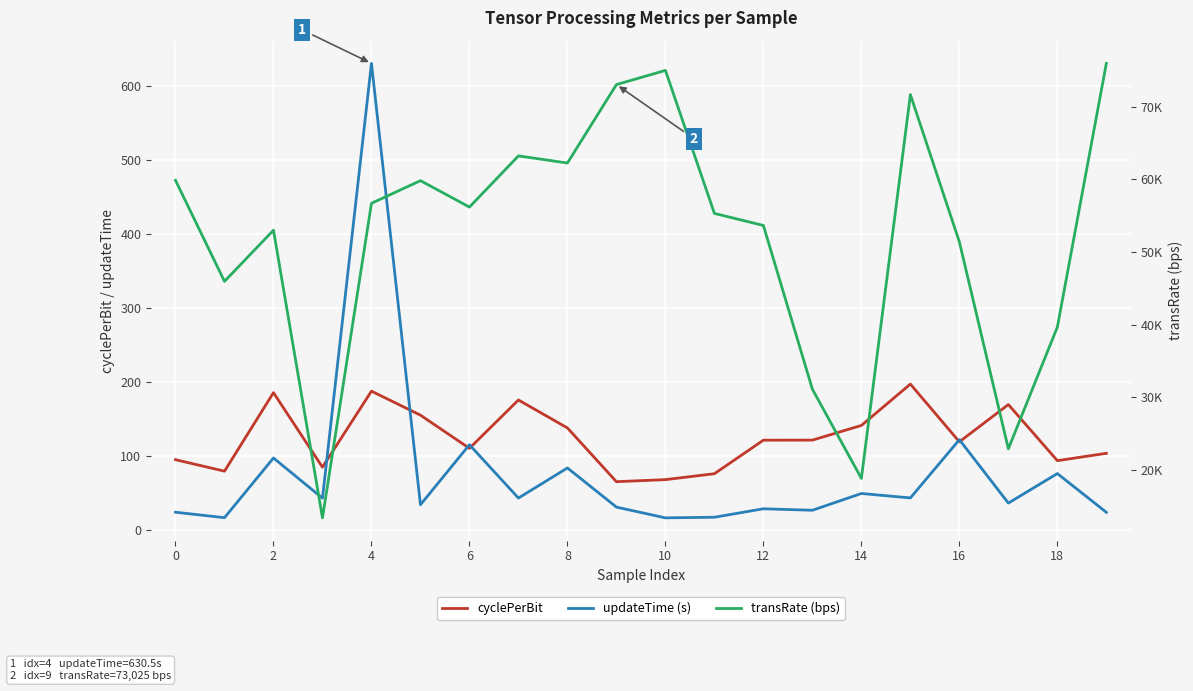

True or false: cyclePerBit has a value of 46.6 at 6.

False